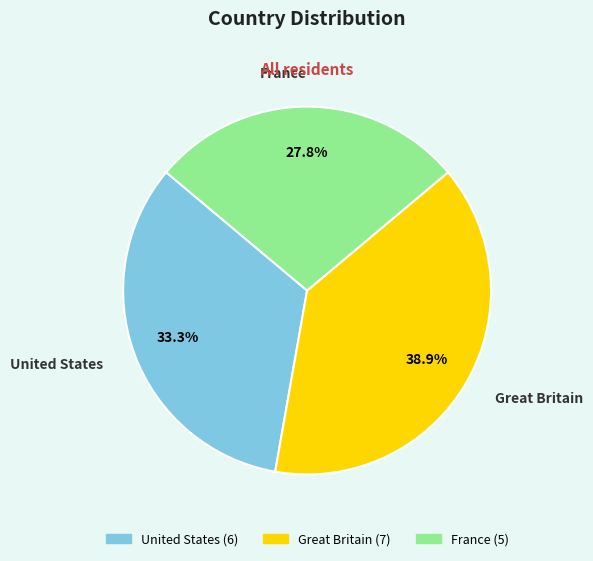

To the nearest percent, what portion does France represent?

28%